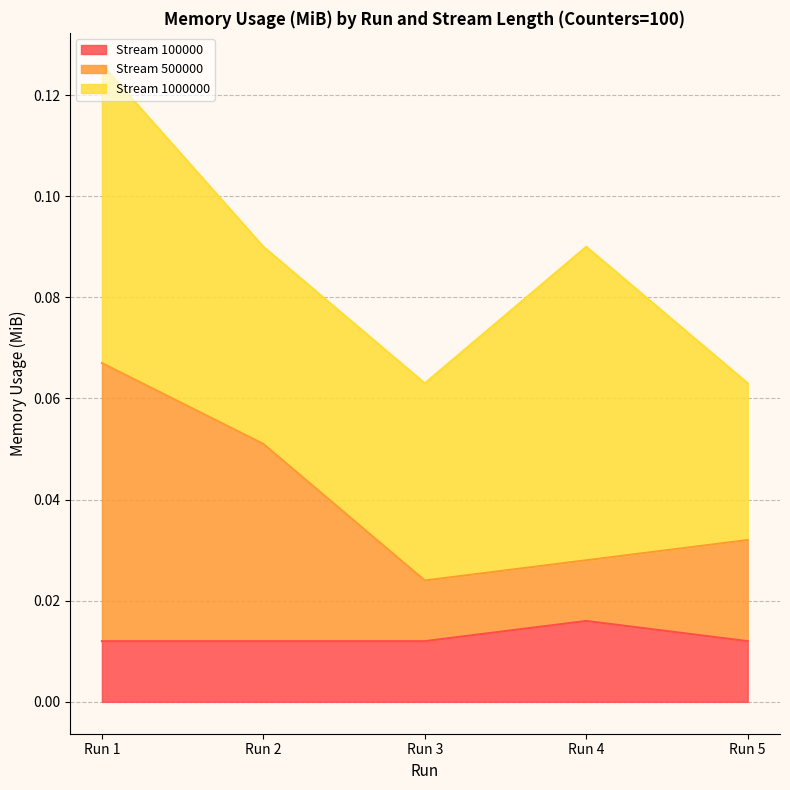

How many lines are shown in the chart?

3